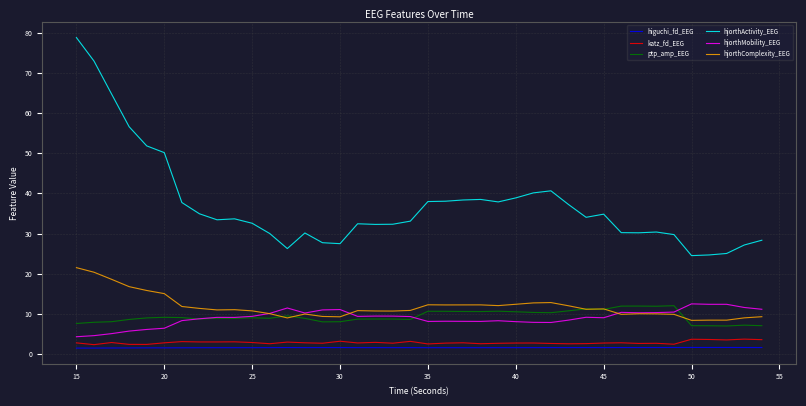

True or false: ptp_amp_EEG and katz_fd_EEG cross at least once.

False